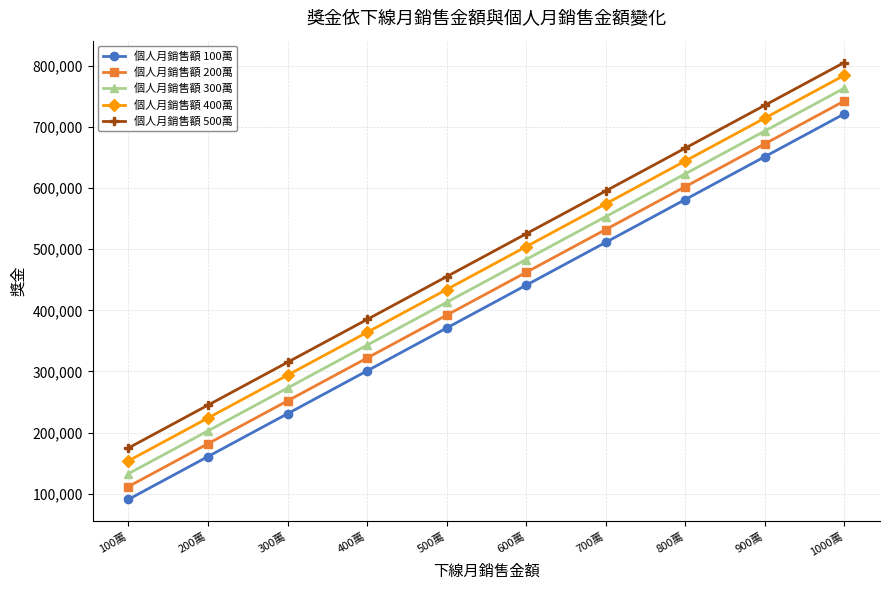

Reading left to right, extract all data points from this chart.

個人月銷售額 100萬: 100萬=91000	200萬=161000	300萬=231000	400萬=301000	500萬=371000	600萬=441000	700萬=511000	800萬=581000	900萬=651000	1000萬=721000
個人月銷售額 200萬: 100萬=112000	200萬=182000	300萬=252000	400萬=322000	500萬=392000	600萬=462000	700萬=532000	800萬=602000	900萬=672000	1000萬=742000
個人月銷售額 300萬: 100萬=133000	200萬=203000	300萬=273000	400萬=343000	500萬=413000	600萬=483000	700萬=553000	800萬=623000	900萬=693000	1000萬=763000
個人月銷售額 400萬: 100萬=154000	200萬=224000	300萬=294000	400萬=364000	500萬=434000	600萬=504000	700萬=574000	800萬=644000	900萬=714000	1000萬=784000
個人月銷售額 500萬: 100萬=175000	200萬=245000	300萬=315000	400萬=385000	500萬=455000	600萬=525000	700萬=595000	800萬=665000	900萬=735000	1000萬=805000